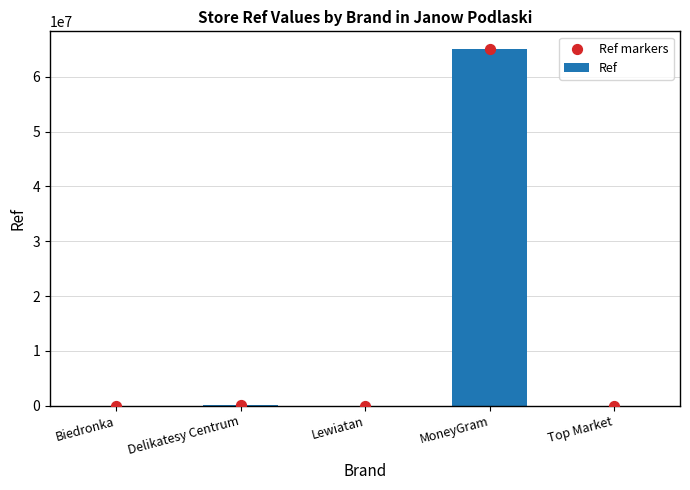

What are all the series names shown in the legend?

Ref, Ref markers